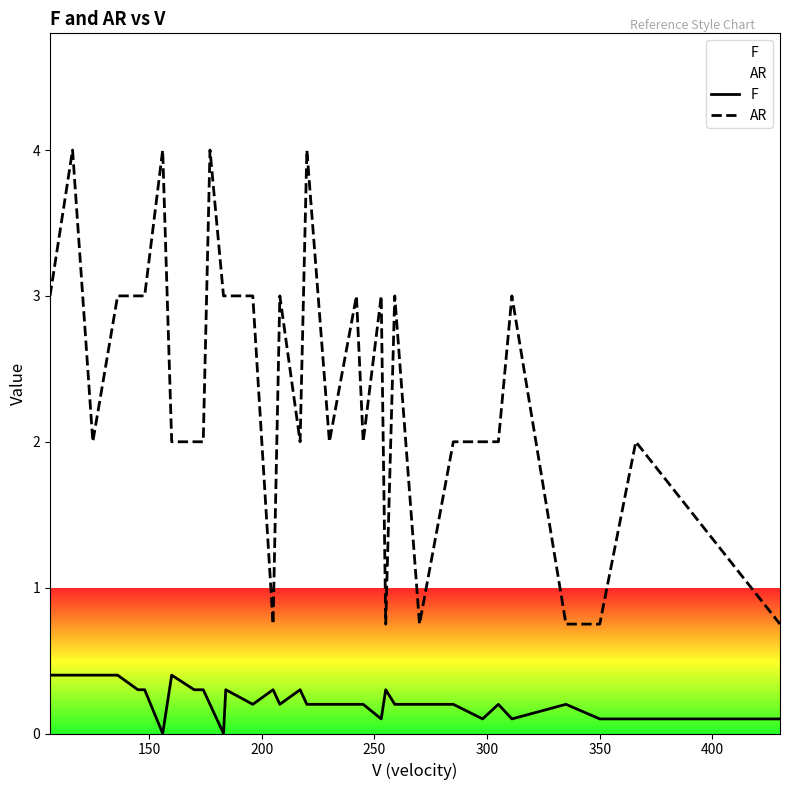

What is the maximum value shown in the chart?

4.0